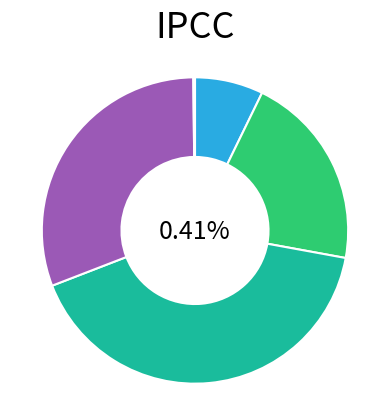

True or false: MAPE accounts for 11% of the total.

False